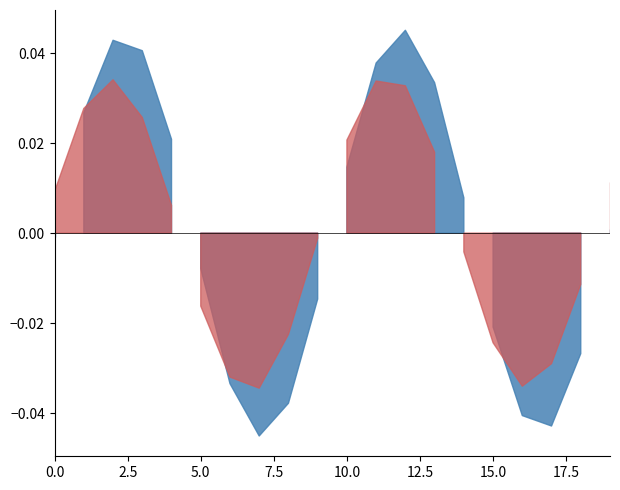

Is the value of monster5id at 10003 greater than the value of monster4id at 10007?

No